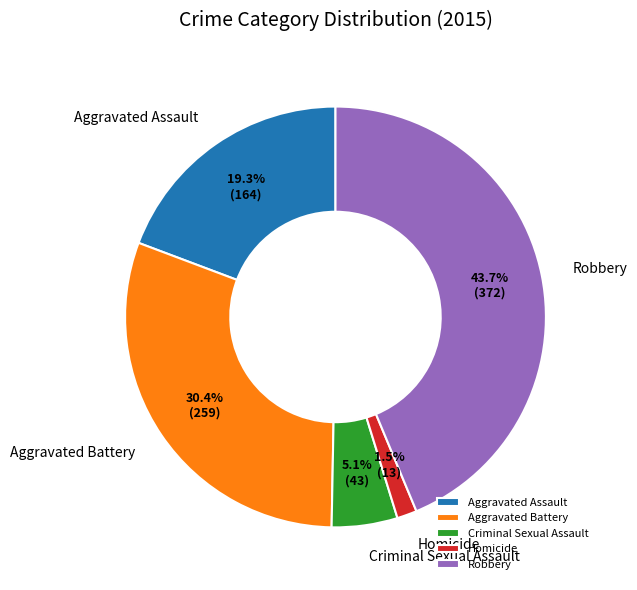

How many slices are in this pie chart?

5